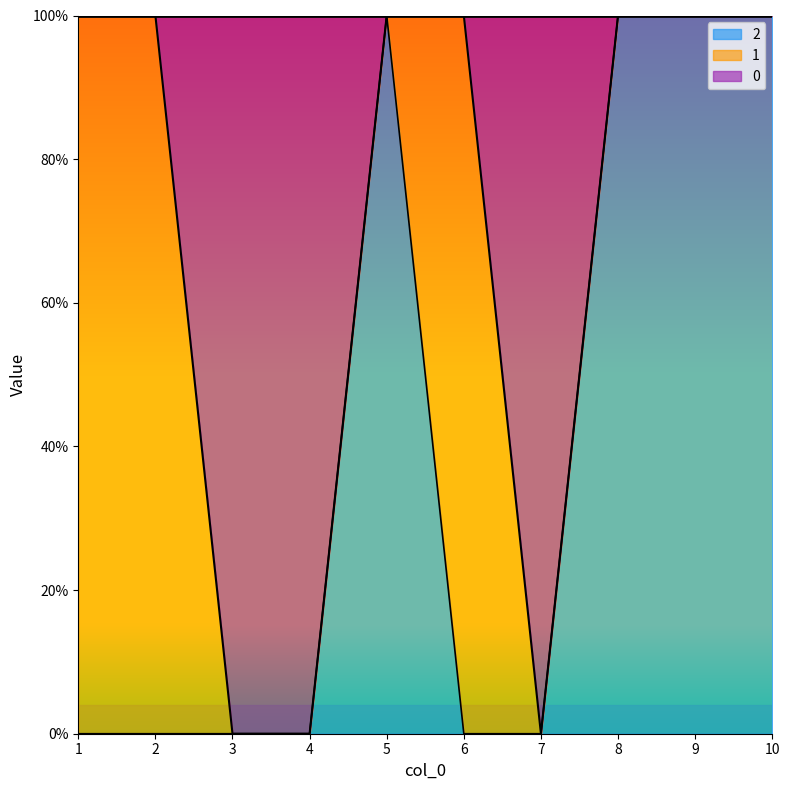

Which label corresponds to the smallest value in the chart?

3